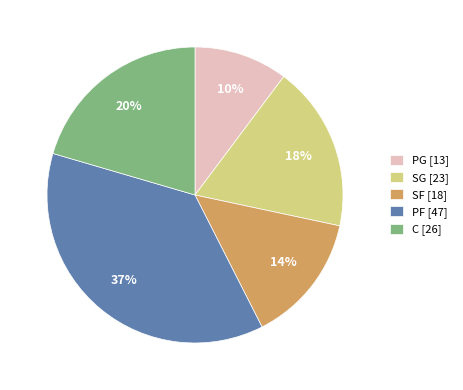

Is it true that C is 13% of the pie?

False